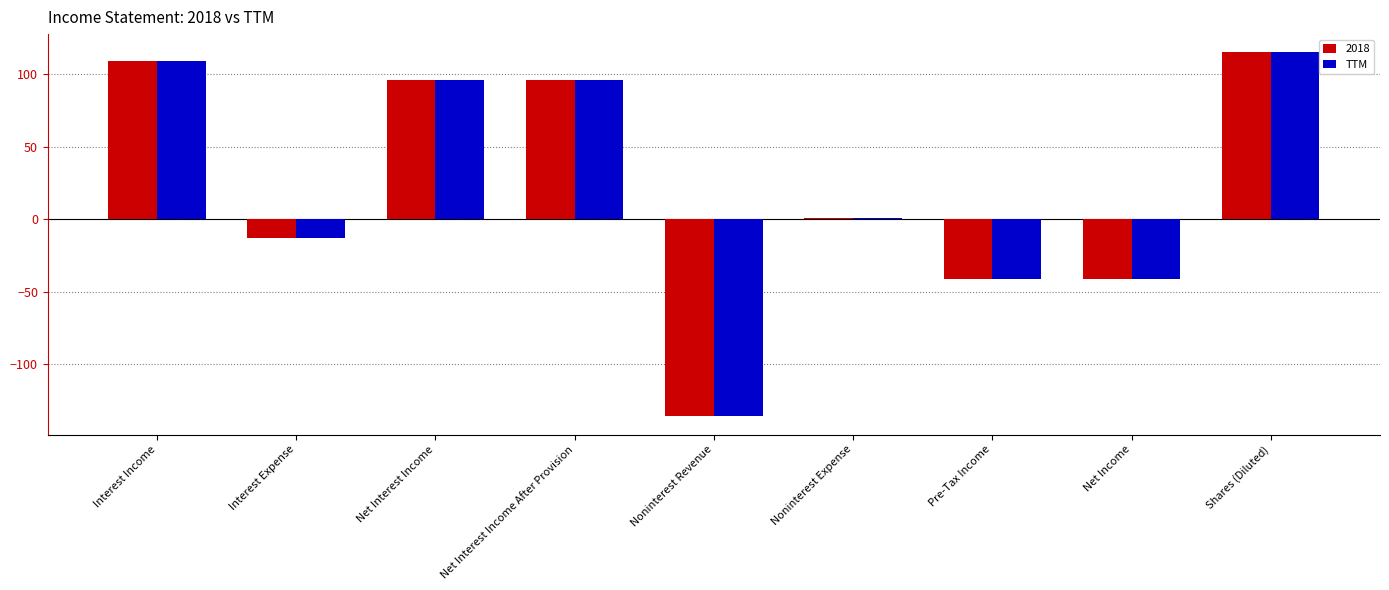

How many distinct data groups are displayed?

2